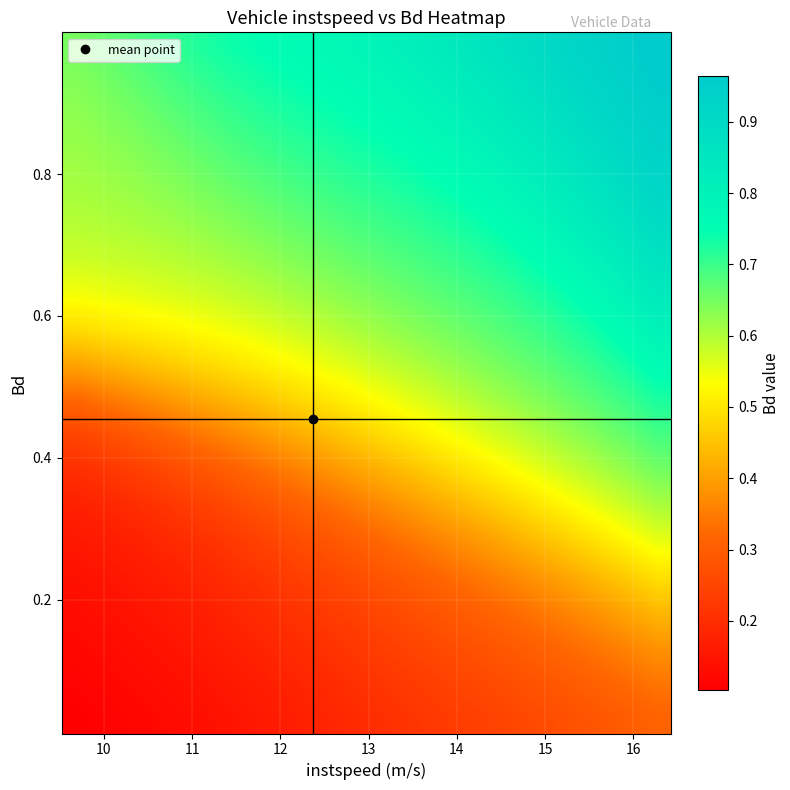

At how many categories does at least one series exceed 0?

20